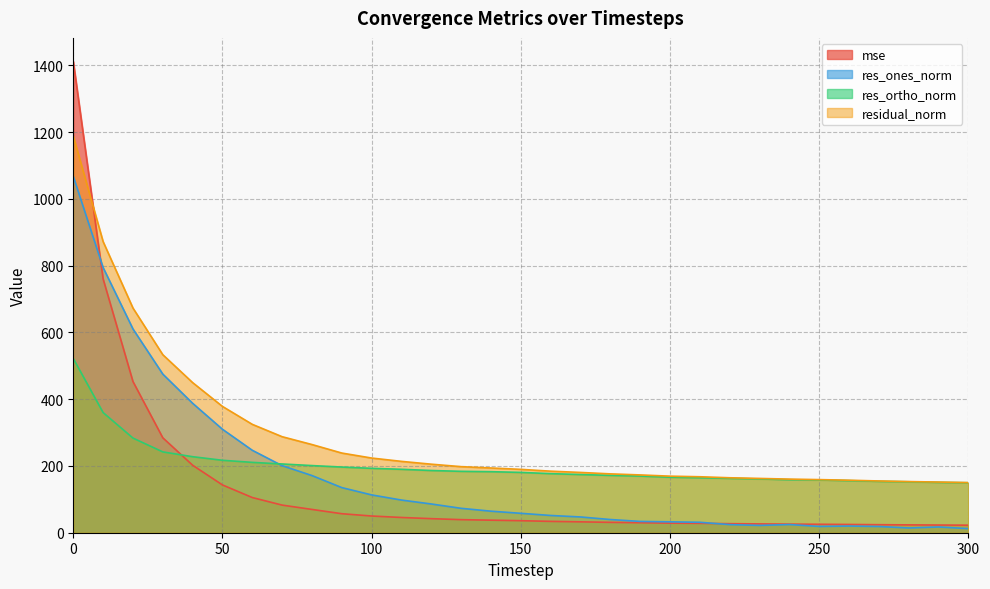

Which series has the largest total across all categories?

residual_norm